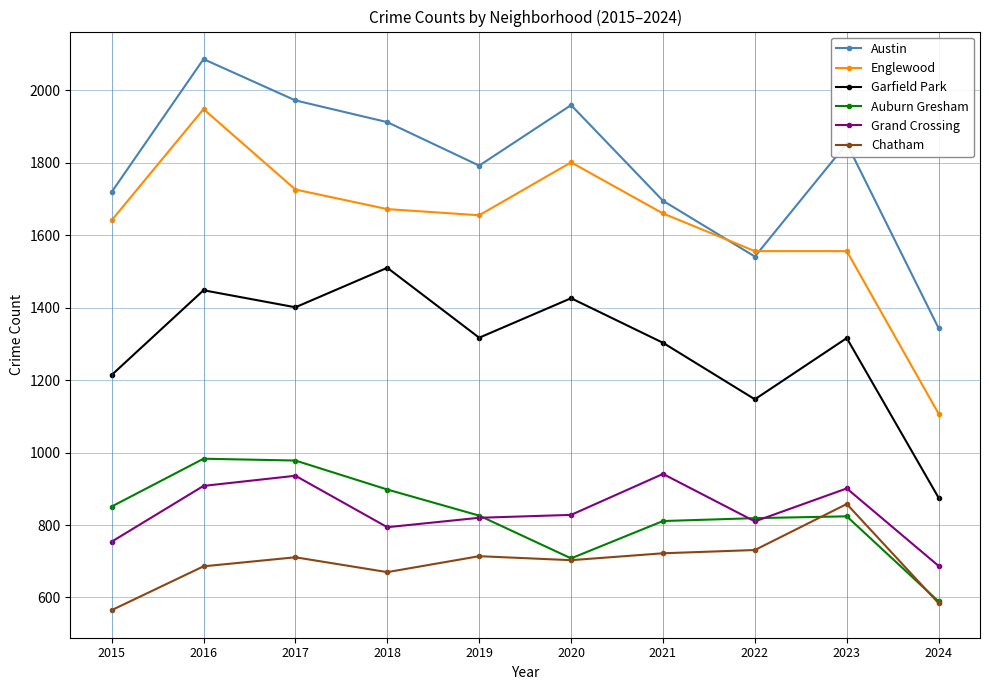

What is the sum of all Englewood values?

16322